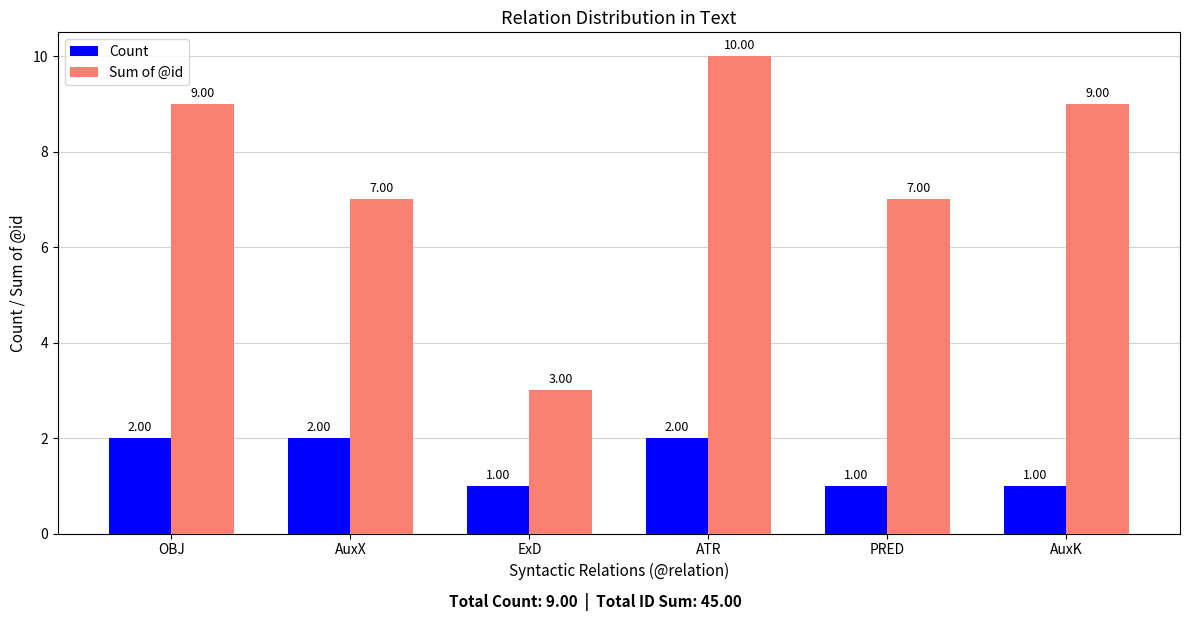

What is the total value across all series at ExD?

4